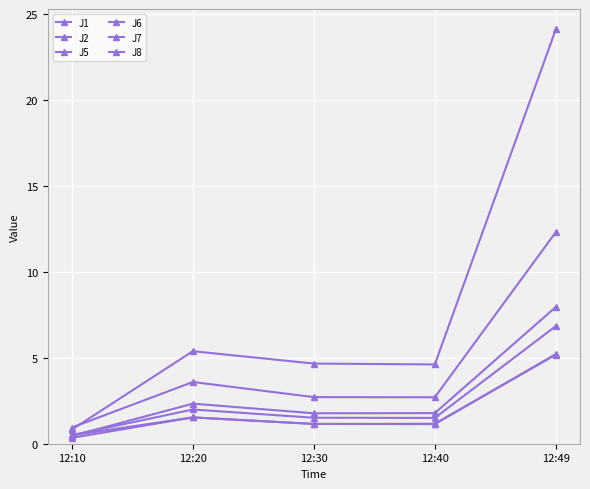

Read the J8 value at 12:49.

8.0